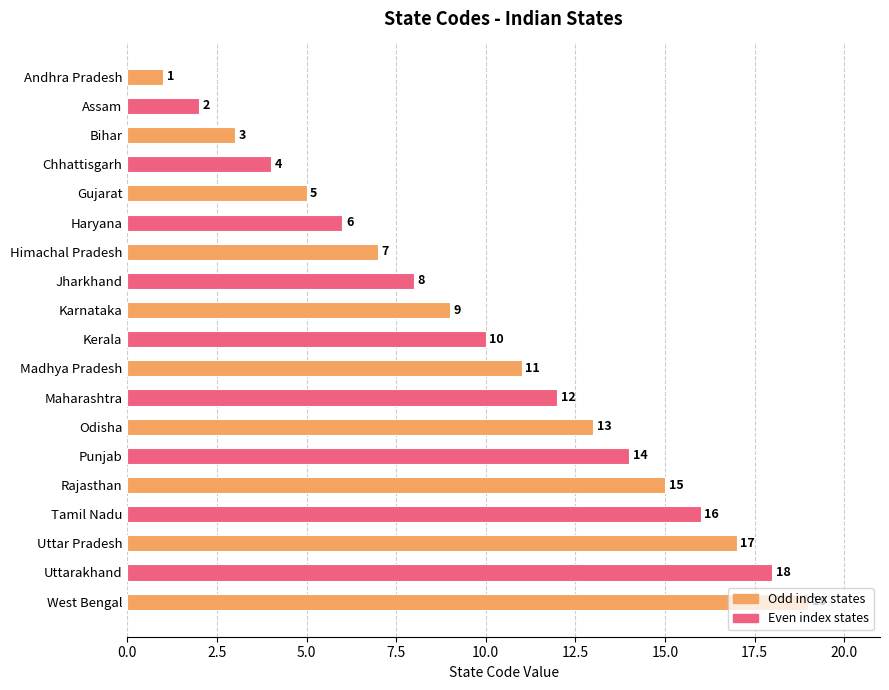

Between Madhya Pradesh and Gujarat, which is larger?

Madhya Pradesh